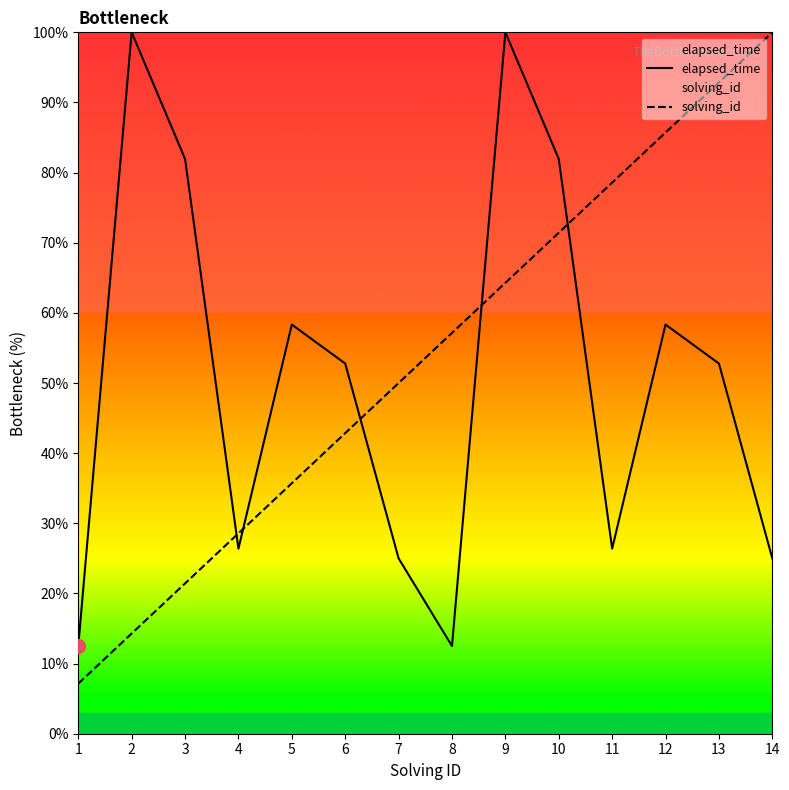

True or false: elapsed_time has more than 0 points higher than both neighbors.

True